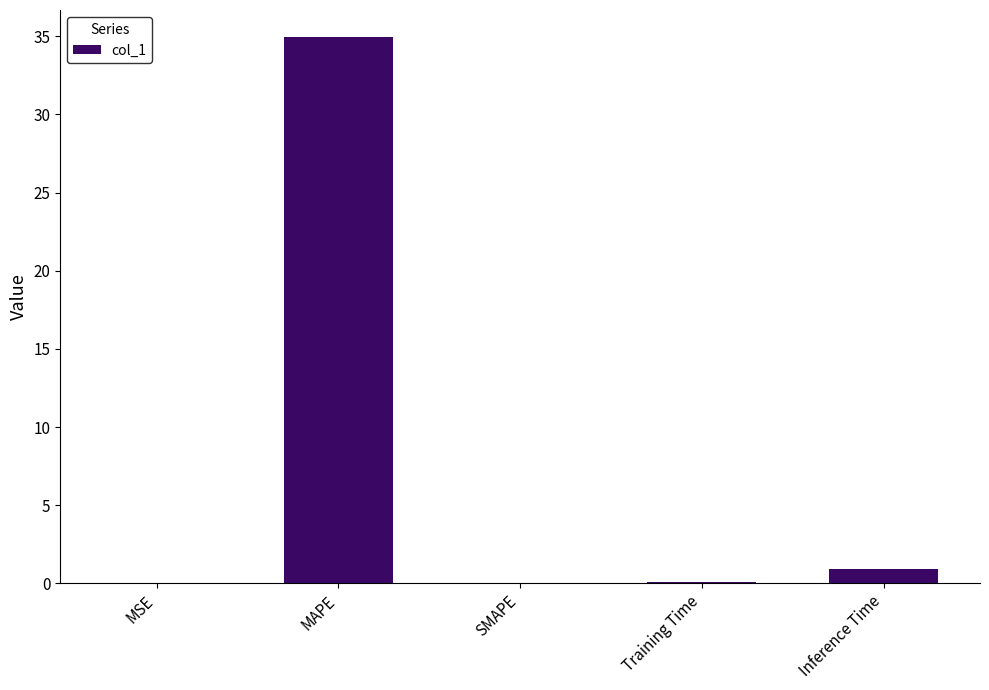

What is the sum of all values?

36.0